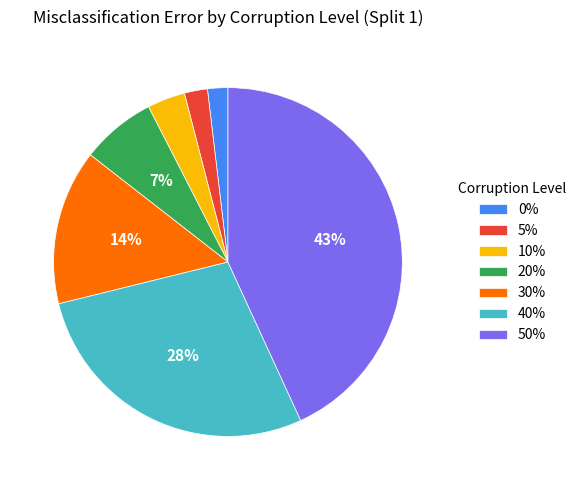

How many segments does this pie chart have?

7